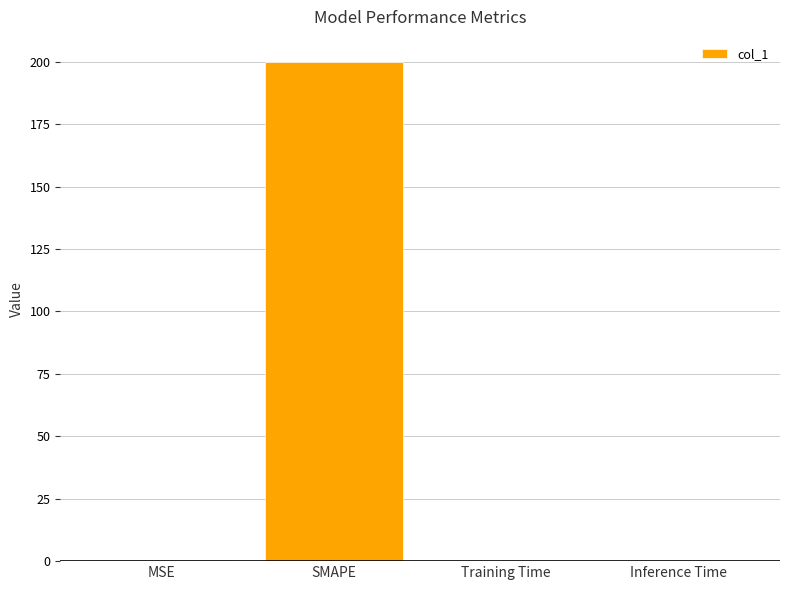

How many data points does each series have?

4